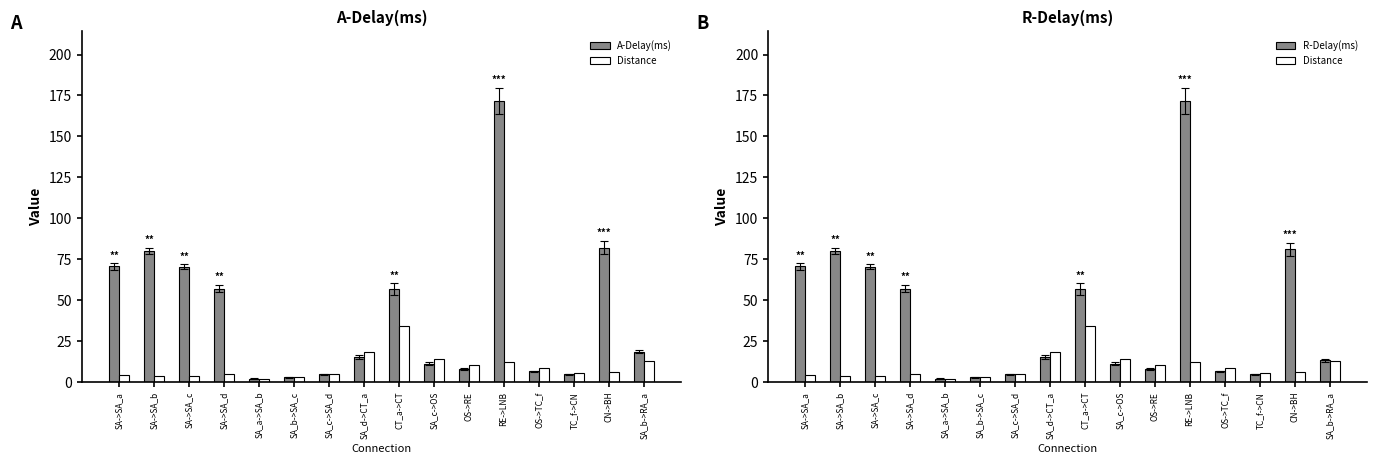

What is the label of the 5th bar from the left?

SA_a->SA_b